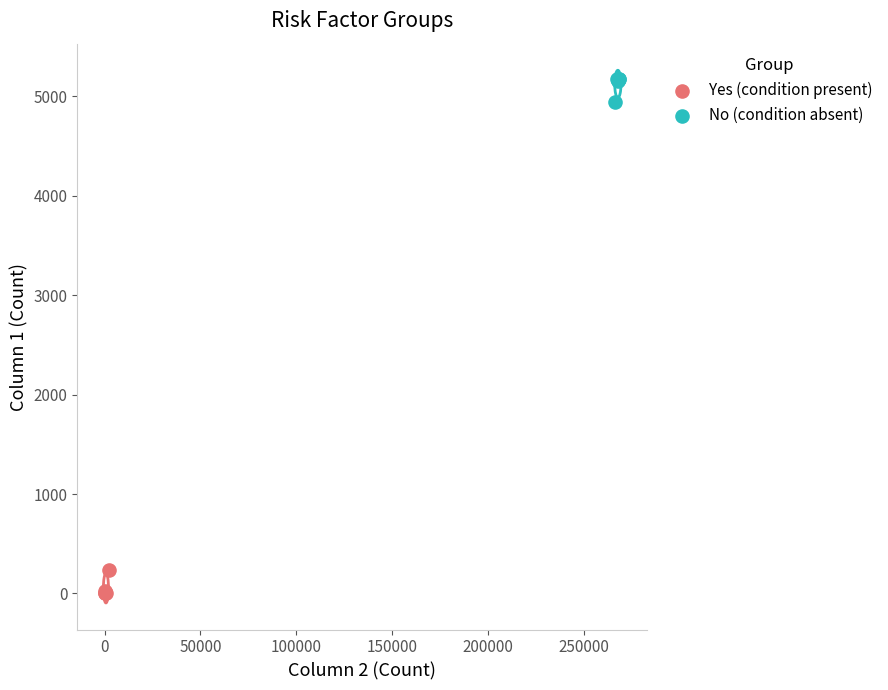

Which series contains the highest Y value?

No (condition absent)